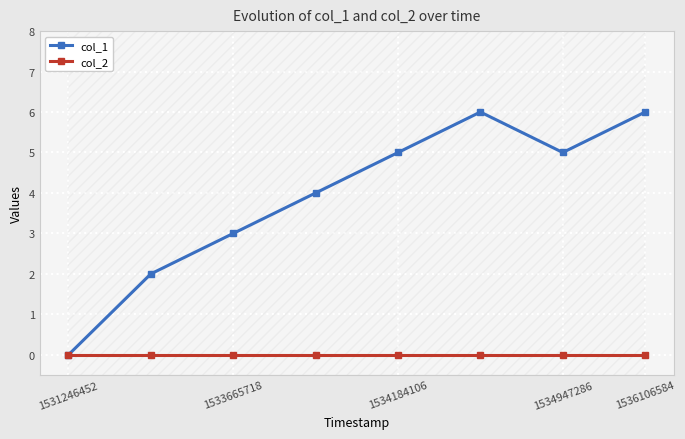

How many interior local valleys does the col_1 series have?

1